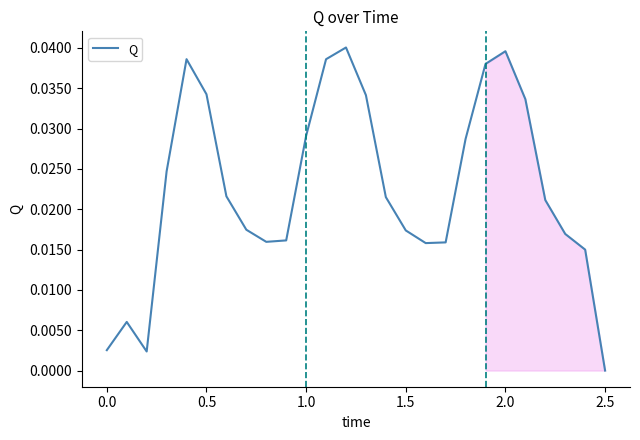

How many interior local valleys (lower than both neighbors) does the data have?

3